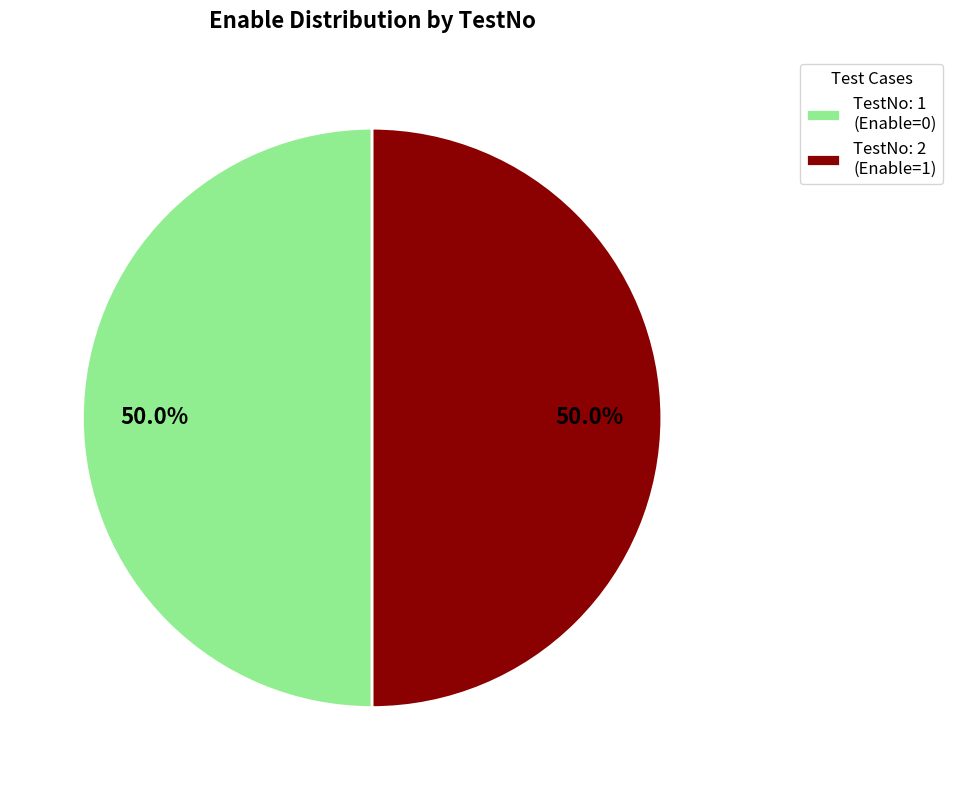

To the nearest percent, what is the average slice percentage?

50%